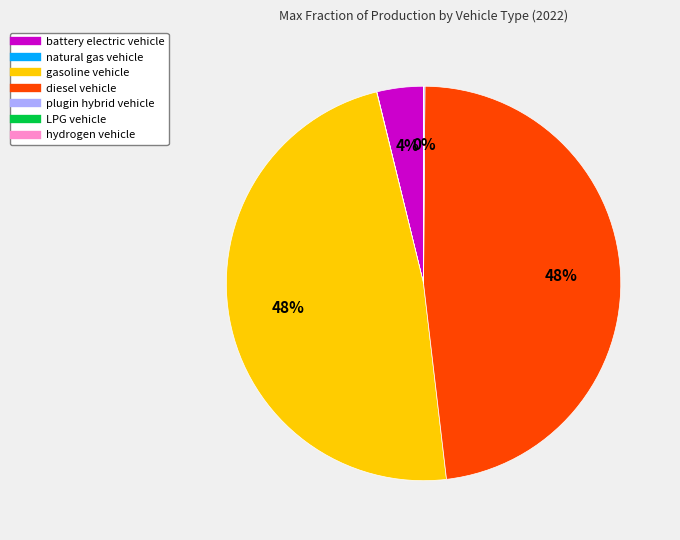

Does diesel vehicle account for over 50% of the chart?

No